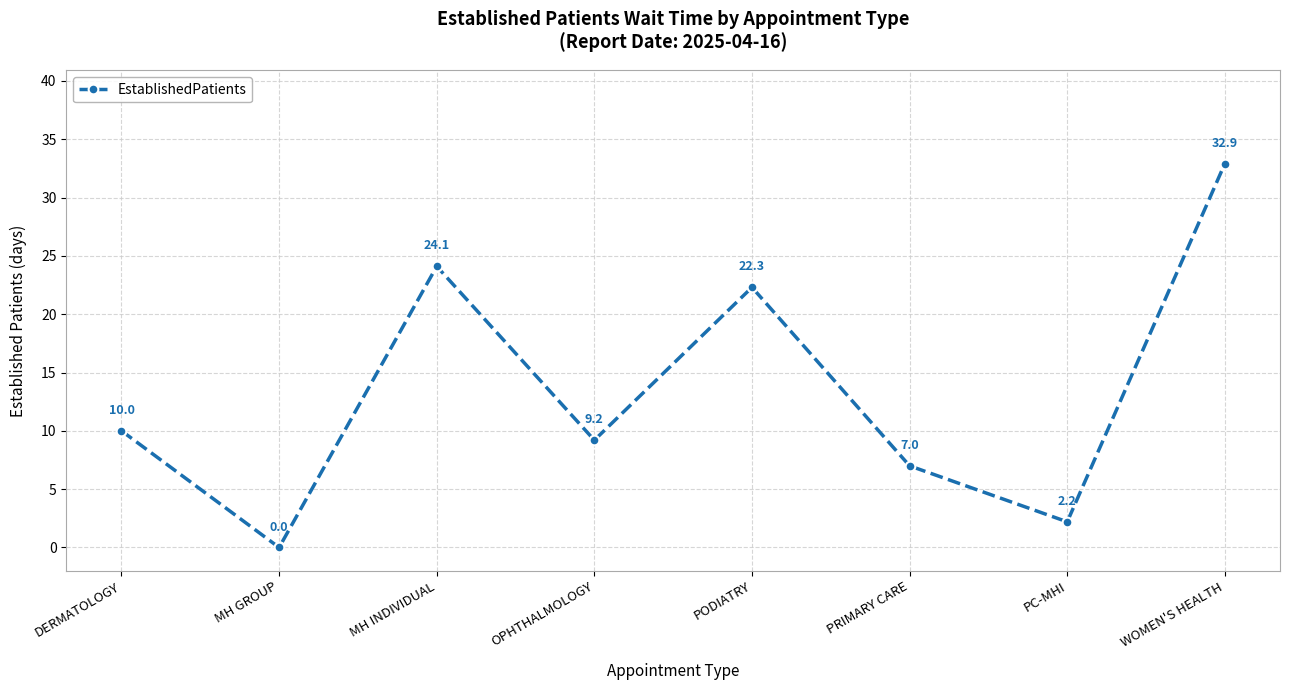

What is the change in value from MH INDIVIDUAL to WOMEN'S HEALTH?

+8.8